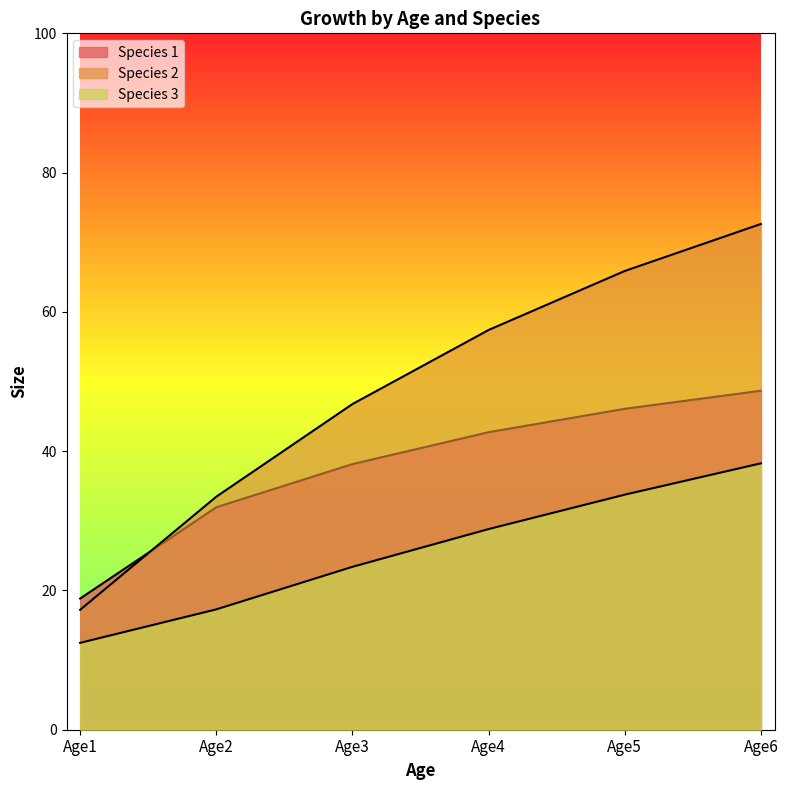

How many data points in Species 2 are above 57?

3